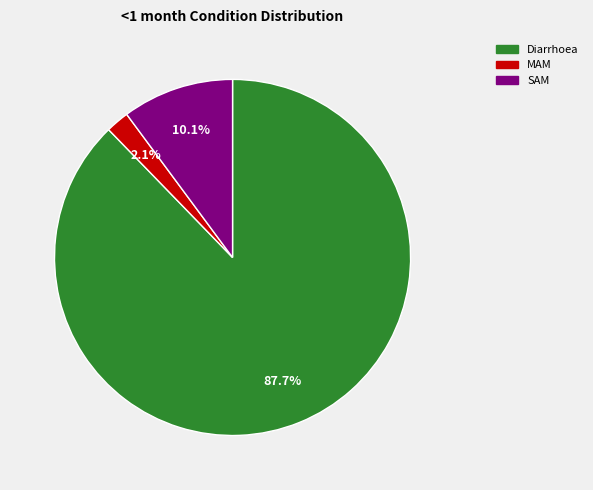

Is it true that SAM is 19% of the pie?

False